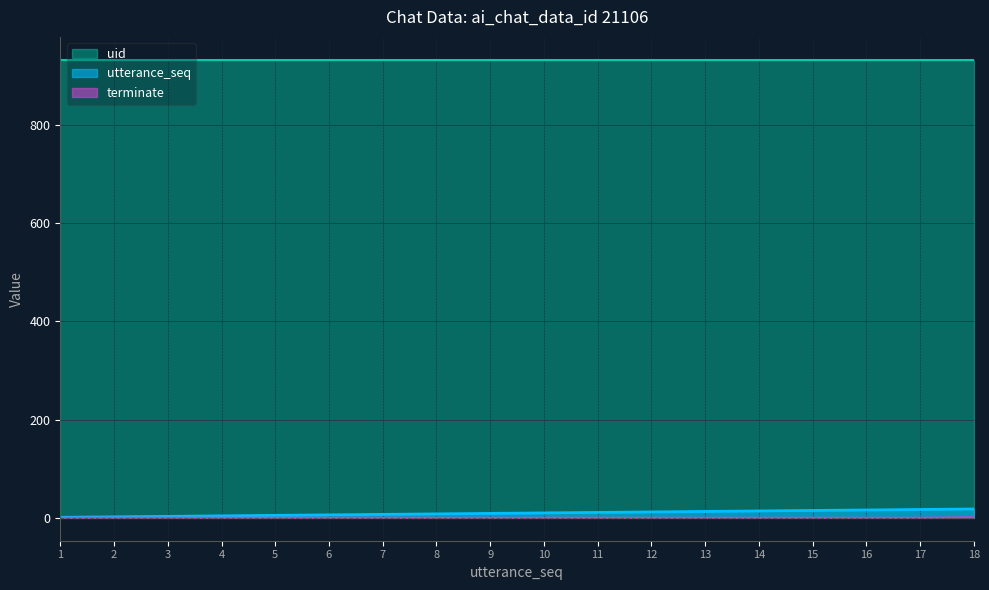

True or false: utterance_seq and uid intersect in this chart.

False